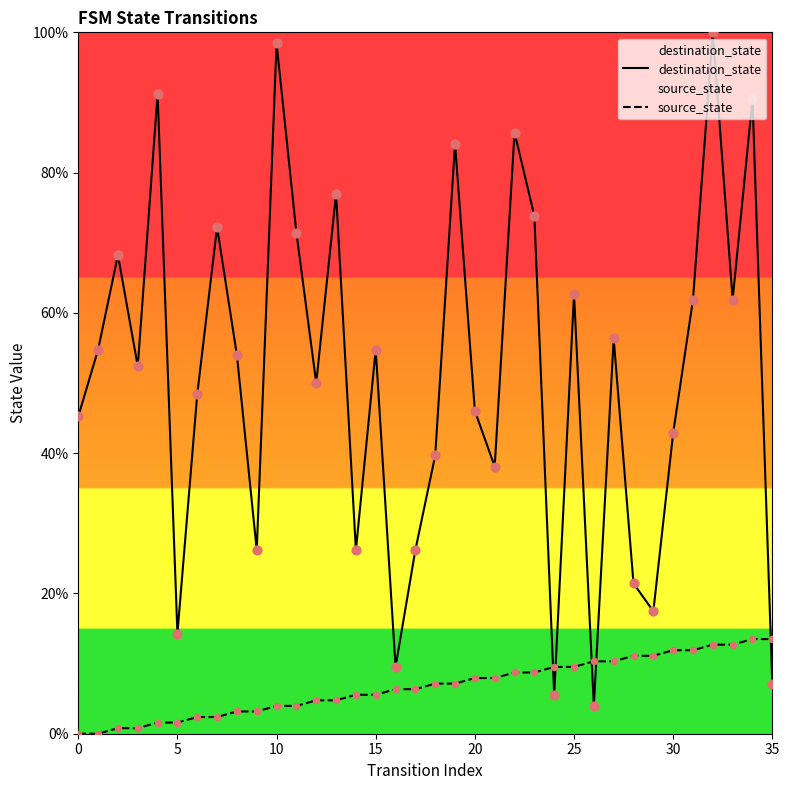

What are all the series names shown in the legend?

destination_state, source_state